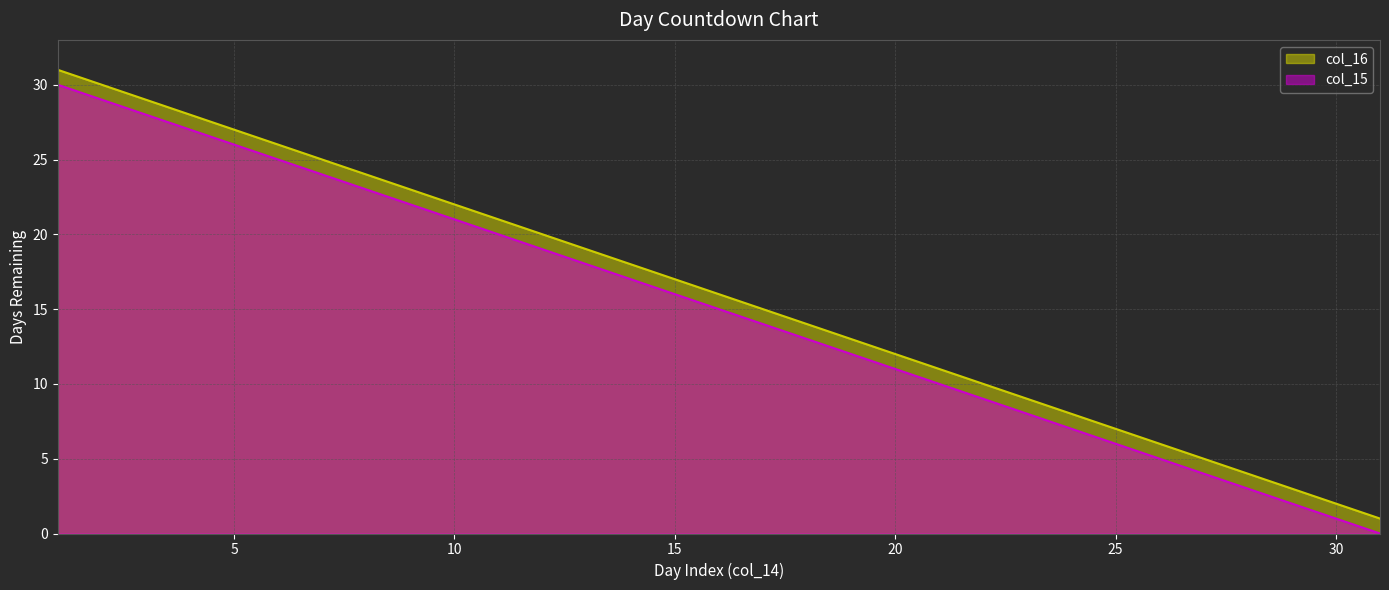

Which category has the lowest value across all series?

31